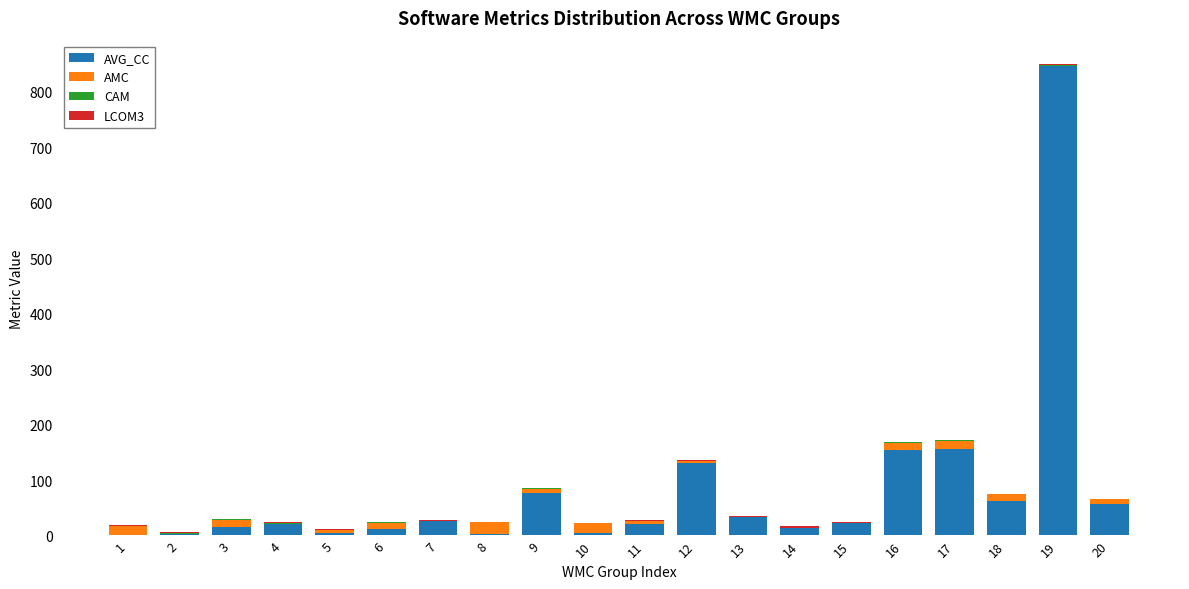

What is the maximum value for AVG_CC?

847.0